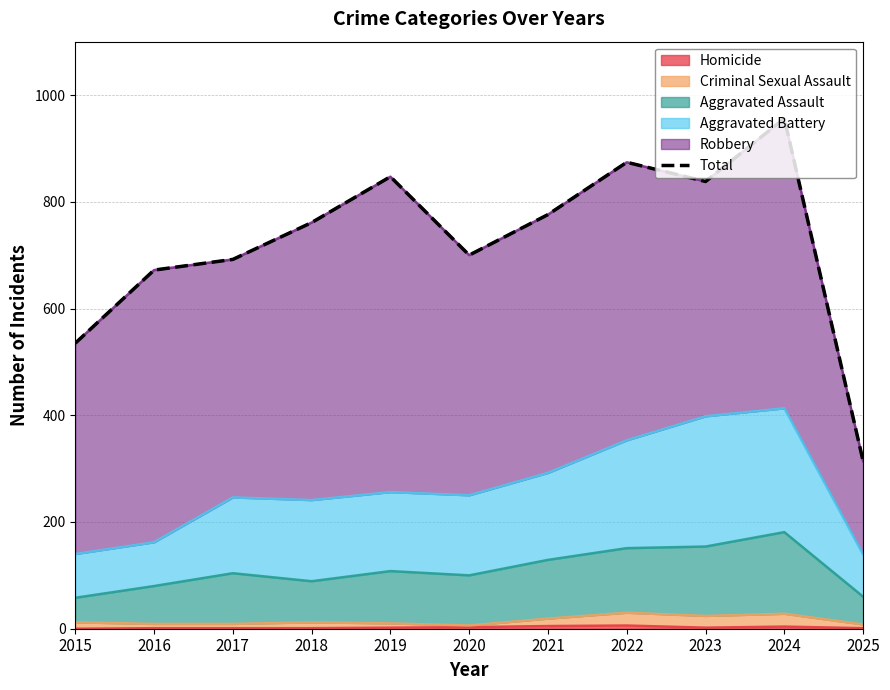

How many interior local peaks (higher than both neighbors) does the data have?

3